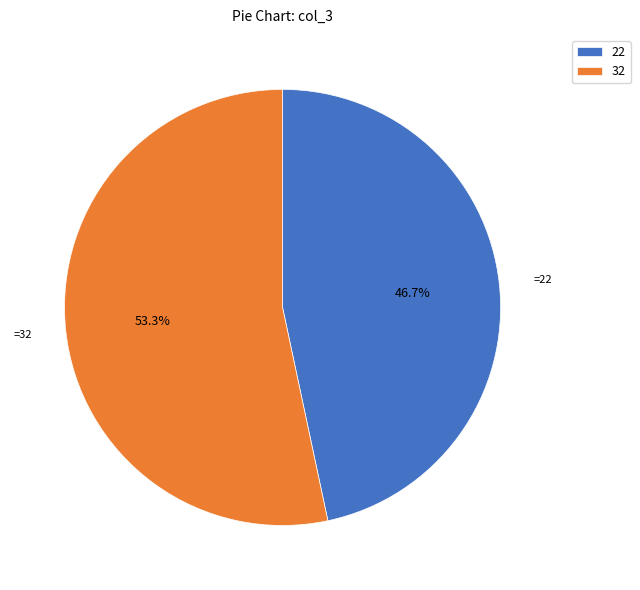

Approximately how many times larger is the value at 22 compared to 32?

0.9